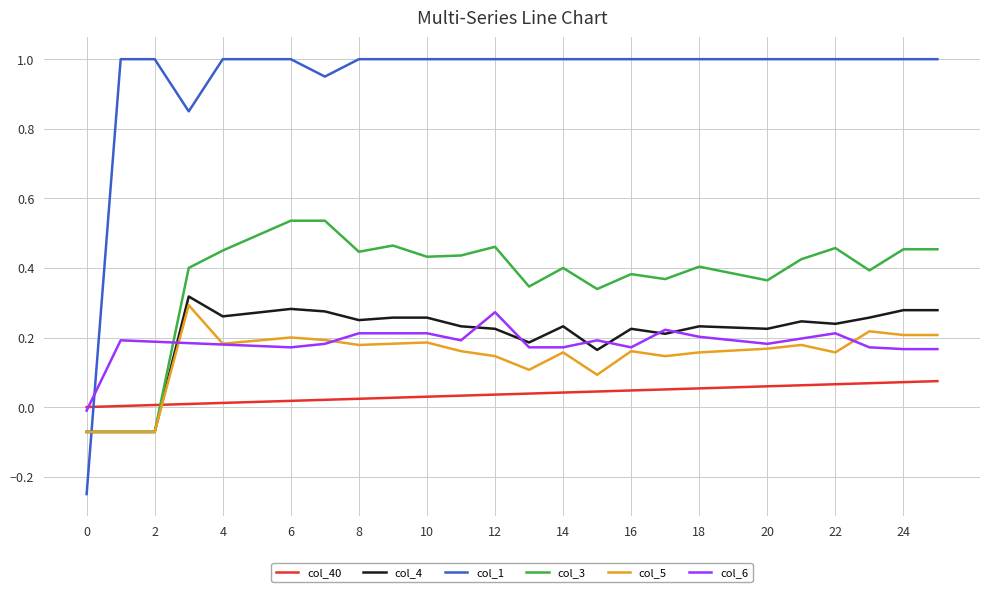

What are all the series names shown in the legend?

col_40, col_4, col_1, col_3, col_5, col_6